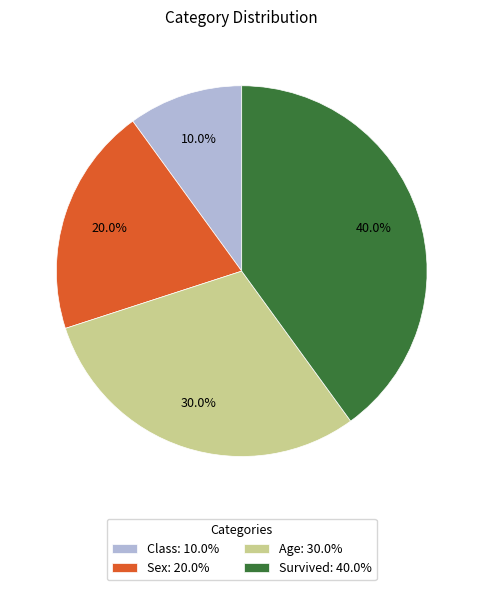

Is it true that Class is 1% of the pie?

False